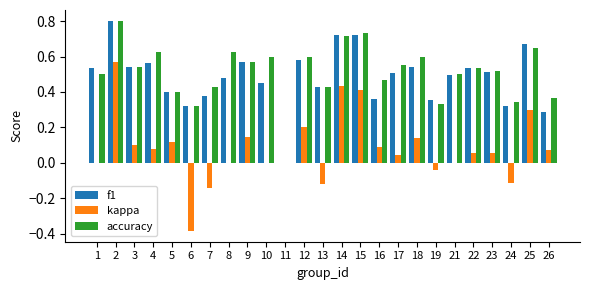

What are all the series names shown in the legend?

f1, kappa, accuracy